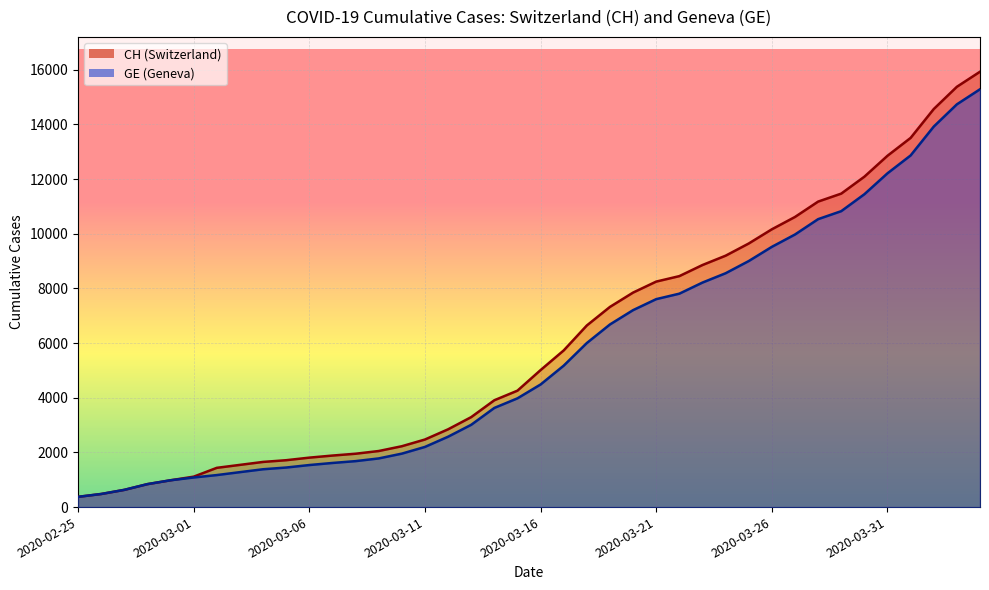

Does the chart display data point markers on the line(s)?

No